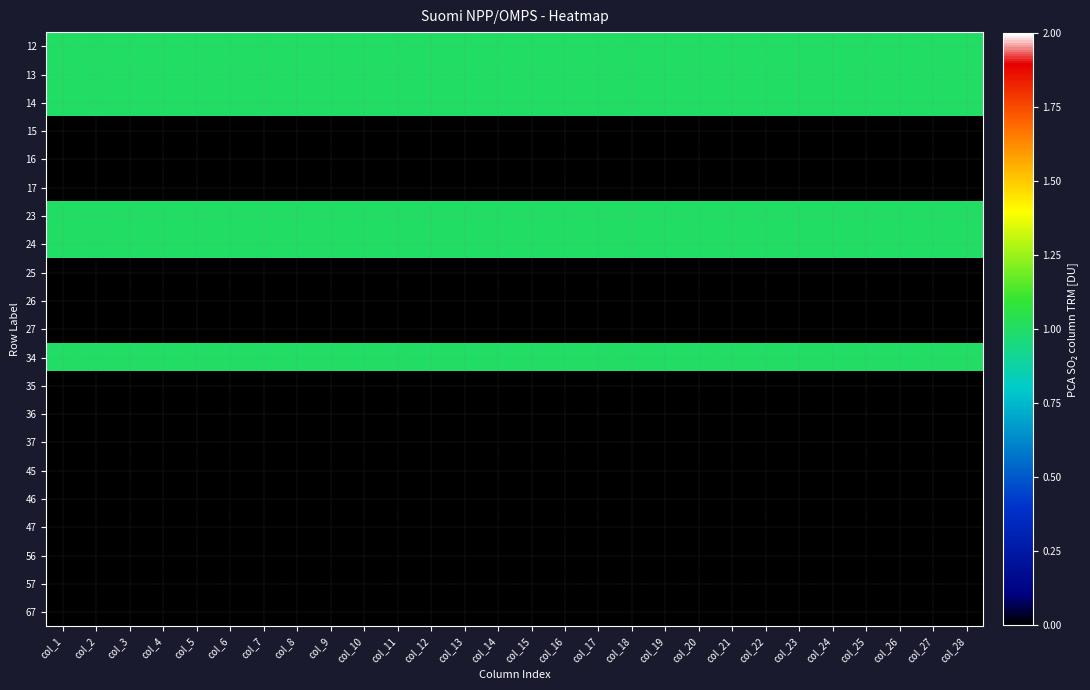

Reading left to right, what are all the values shown in this chart?

12: col_1=1	col_2=1	col_3=1	col_4=1	col_5=1	col_6=1	col_7=1	col_8=1	col_9=1	col_10=1	col_11=1	col_12=1	col_13=1	col_14=1	col_15=1	col_16=1	col_17=1	col_18=1	col_19=1	col_20=1	col_21=1	col_22=1	col_23=1	col_24=1	col_25=1	col_26=1	col_27=1	col_28=1
13: col_1=1	col_2=1	col_3=1	col_4=1	col_5=1	col_6=1	col_7=1	col_8=1	col_9=1	col_10=1	col_11=1	col_12=1	col_13=1	col_14=1	col_15=1	col_16=1	col_17=1	col_18=1	col_19=1	col_20=1	col_21=1	col_22=1	col_23=1	col_24=1	col_25=1	col_26=1	col_27=1	col_28=1
14: col_1=1	col_2=1	col_3=1	col_4=1	col_5=1	col_6=1	col_7=1	col_8=1	col_9=1	col_10=1	col_11=1	col_12=1	col_13=1	col_14=1	col_15=1	col_16=1	col_17=1	col_18=1	col_19=1	col_20=1	col_21=1	col_22=1	col_23=1	col_24=1	col_25=1	col_26=1	col_27=1	col_28=1
15: col_1=0	col_2=0	col_3=0	col_4=0	col_5=0	col_6=0	col_7=0	col_8=0	col_9=0	col_10=0	col_11=0	col_12=0	col_13=0	col_14=0	col_15=0	col_16=0	col_17=0	col_18=0	col_19=0	col_20=0	col_21=0	col_22=0	col_23=0	col_24=0	col_25=0	col_26=0	col_27=0	col_28=0
16: col_1=0	col_2=0	col_3=0	col_4=0	col_5=0	col_6=0	col_7=0	col_8=0	col_9=0	col_10=0	col_11=0	col_12=0	col_13=0	col_14=0	col_15=0	col_16=0	col_17=0	col_18=0	col_19=0	col_20=0	col_21=0	col_22=0	col_23=0	col_24=0	col_25=0	col_26=0	col_27=0	col_28=0
17: col_1=0	col_2=0	col_3=0	col_4=0	col_5=0	col_6=0	col_7=0	col_8=0	col_9=0	col_10=0	col_11=0	col_12=0	col_13=0	col_14=0	col_15=0	col_16=0	col_17=0	col_18=0	col_19=0	col_20=0	col_21=0	col_22=0	col_23=0	col_24=0	col_25=0	col_26=0	col_27=0	col_28=0
23: col_1=1	col_2=1	col_3=1	col_4=1	col_5=1	col_6=1	col_7=1	col_8=1	col_9=1	col_10=1	col_11=1	col_12=1	col_13=1	col_14=1	col_15=1	col_16=1	col_17=1	col_18=1	col_19=1	col_20=1	col_21=1	col_22=1	col_23=1	col_24=1	col_25=1	col_26=1	col_27=1	col_28=1
24: col_1=1	col_2=1	col_3=1	col_4=1	col_5=1	col_6=1	col_7=1	col_8=1	col_9=1	col_10=1	col_11=1	col_12=1	col_13=1	col_14=1	col_15=1	col_16=1	col_17=1	col_18=1	col_19=1	col_20=1	col_21=1	col_22=1	col_23=1	col_24=1	col_25=1	col_26=1	col_27=1	col_28=1
25: col_1=0	col_2=0	col_3=0	col_4=0	col_5=0	col_6=0	col_7=0	col_8=0	col_9=0	col_10=0	col_11=0	col_12=0	col_13=0	col_14=0	col_15=0	col_16=0	col_17=0	col_18=0	col_19=0	col_20=0	col_21=0	col_22=0	col_23=0	col_24=0	col_25=0	col_26=0	col_27=0	col_28=0
26: col_1=0	col_2=0	col_3=0	col_4=0	col_5=0	col_6=0	col_7=0	col_8=0	col_9=0	col_10=0	col_11=0	col_12=0	col_13=0	col_14=0	col_15=0	col_16=0	col_17=0	col_18=0	col_19=0	col_20=0	col_21=0	col_22=0	col_23=0	col_24=0	col_25=0	col_26=0	col_27=0	col_28=0
27: col_1=0	col_2=0	col_3=0	col_4=0	col_5=0	col_6=0	col_7=0	col_8=0	col_9=0	col_10=0	col_11=0	col_12=0	col_13=0	col_14=0	col_15=0	col_16=0	col_17=0	col_18=0	col_19=0	col_20=0	col_21=0	col_22=0	col_23=0	col_24=0	col_25=0	col_26=0	col_27=0	col_28=0
34: col_1=1	col_2=1	col_3=1	col_4=1	col_5=1	col_6=1	col_7=1	col_8=1	col_9=1	col_10=1	col_11=1	col_12=1	col_13=1	col_14=1	col_15=1	col_16=1	col_17=1	col_18=1	col_19=1	col_20=1	col_21=1	col_22=1	col_23=1	col_24=1	col_25=1	col_26=1	col_27=1	col_28=1
35: col_1=0	col_2=0	col_3=0	col_4=0	col_5=0	col_6=0	col_7=0	col_8=0	col_9=0	col_10=0	col_11=0	col_12=0	col_13=0	col_14=0	col_15=0	col_16=0	col_17=0	col_18=0	col_19=0	col_20=0	col_21=0	col_22=0	col_23=0	col_24=0	col_25=0	col_26=0	col_27=0	col_28=0
36: col_1=0	col_2=0	col_3=0	col_4=0	col_5=0	col_6=0	col_7=0	col_8=0	col_9=0	col_10=0	col_11=0	col_12=0	col_13=0	col_14=0	col_15=0	col_16=0	col_17=0	col_18=0	col_19=0	col_20=0	col_21=0	col_22=0	col_23=0	col_24=0	col_25=0	col_26=0	col_27=0	col_28=0
37: col_1=0	col_2=0	col_3=0	col_4=0	col_5=0	col_6=0	col_7=0	col_8=0	col_9=0	col_10=0	col_11=0	col_12=0	col_13=0	col_14=0	col_15=0	col_16=0	col_17=0	col_18=0	col_19=0	col_20=0	col_21=0	col_22=0	col_23=0	col_24=0	col_25=0	col_26=0	col_27=0	col_28=0
45: col_1=0	col_2=0	col_3=0	col_4=0	col_5=0	col_6=0	col_7=0	col_8=0	col_9=0	col_10=0	col_11=0	col_12=0	col_13=0	col_14=0	col_15=0	col_16=0	col_17=0	col_18=0	col_19=0	col_20=0	col_21=0	col_22=0	col_23=0	col_24=0	col_25=0	col_26=0	col_27=0	col_28=0
46: col_1=0	col_2=0	col_3=0	col_4=0	col_5=0	col_6=0	col_7=0	col_8=0	col_9=0	col_10=0	col_11=0	col_12=0	col_13=0	col_14=0	col_15=0	col_16=0	col_17=0	col_18=0	col_19=0	col_20=0	col_21=0	col_22=0	col_23=0	col_24=0	col_25=0	col_26=0	col_27=0	col_28=0
47: col_1=0	col_2=0	col_3=0	col_4=0	col_5=0	col_6=0	col_7=0	col_8=0	col_9=0	col_10=0	col_11=0	col_12=0	col_13=0	col_14=0	col_15=0	col_16=0	col_17=0	col_18=0	col_19=0	col_20=0	col_21=0	col_22=0	col_23=0	col_24=0	col_25=0	col_26=0	col_27=0	col_28=0
56: col_1=0	col_2=0	col_3=0	col_4=0	col_5=0	col_6=0	col_7=0	col_8=0	col_9=0	col_10=0	col_11=0	col_12=0	col_13=0	col_14=0	col_15=0	col_16=0	col_17=0	col_18=0	col_19=0	col_20=0	col_21=0	col_22=0	col_23=0	col_24=0	col_25=0	col_26=0	col_27=0	col_28=0
57: col_1=0	col_2=0	col_3=0	col_4=0	col_5=0	col_6=0	col_7=0	col_8=0	col_9=0	col_10=0	col_11=0	col_12=0	col_13=0	col_14=0	col_15=0	col_16=0	col_17=0	col_18=0	col_19=0	col_20=0	col_21=0	col_22=0	col_23=0	col_24=0	col_25=0	col_26=0	col_27=0	col_28=0
67: col_1=0	col_2=0	col_3=0	col_4=0	col_5=0	col_6=0	col_7=0	col_8=0	col_9=0	col_10=0	col_11=0	col_12=0	col_13=0	col_14=0	col_15=0	col_16=0	col_17=0	col_18=0	col_19=0	col_20=0	col_21=0	col_22=0	col_23=0	col_24=0	col_25=0	col_26=0	col_27=0	col_28=0